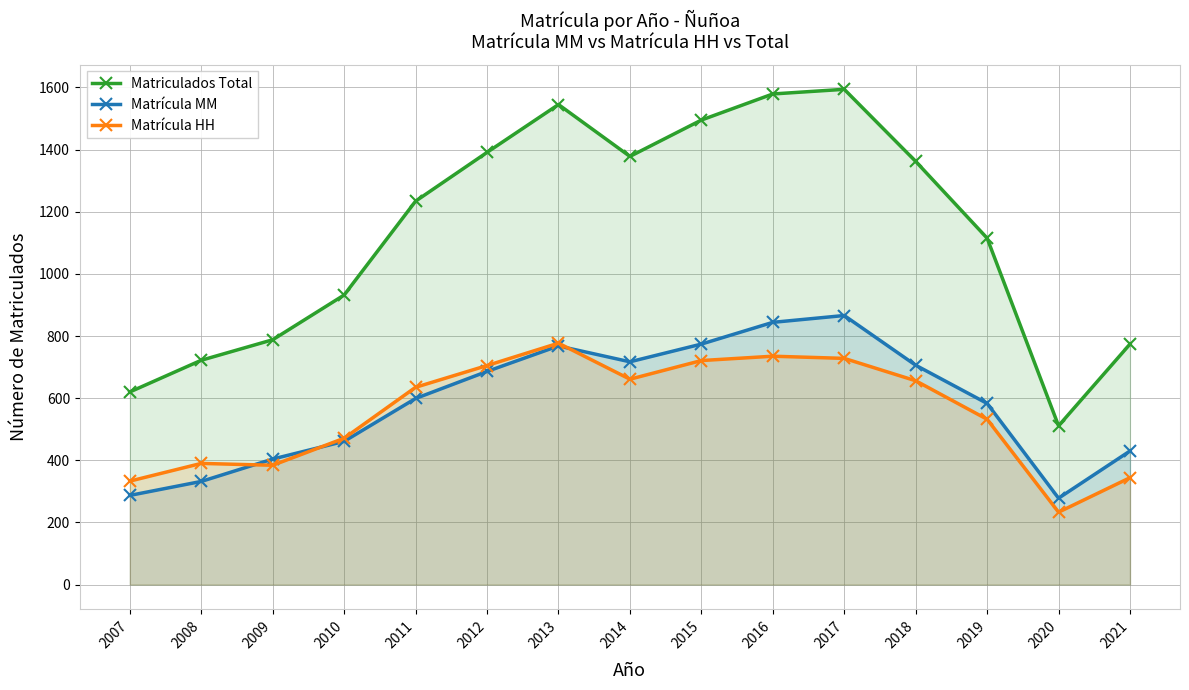

True or false: Matriculados Total and Matrícula MM cross at least once.

False